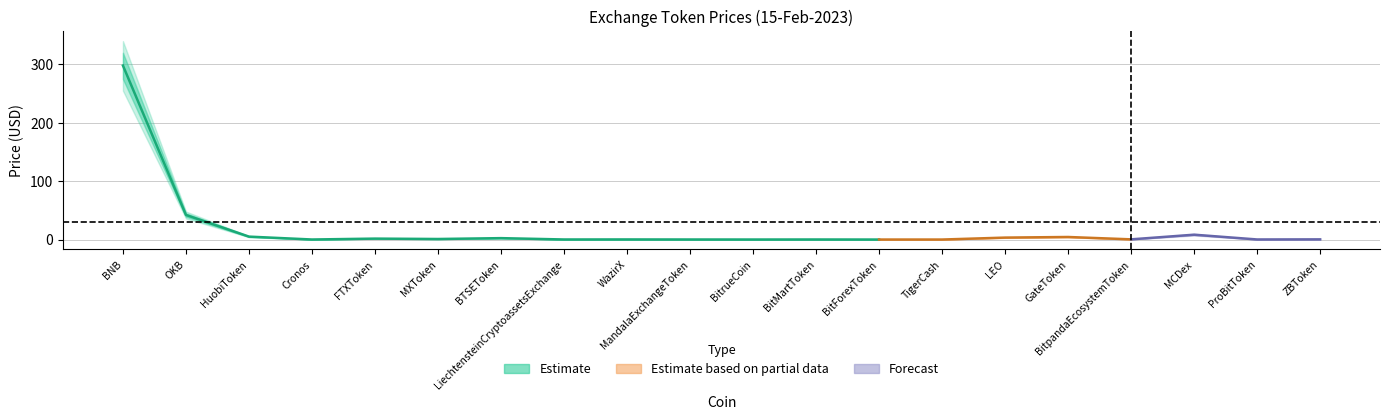

Rank the series at GateToken from lowest to highest value.

Price_outer_lower, Price_lower, Price, Price_upper, Price_outer_upper